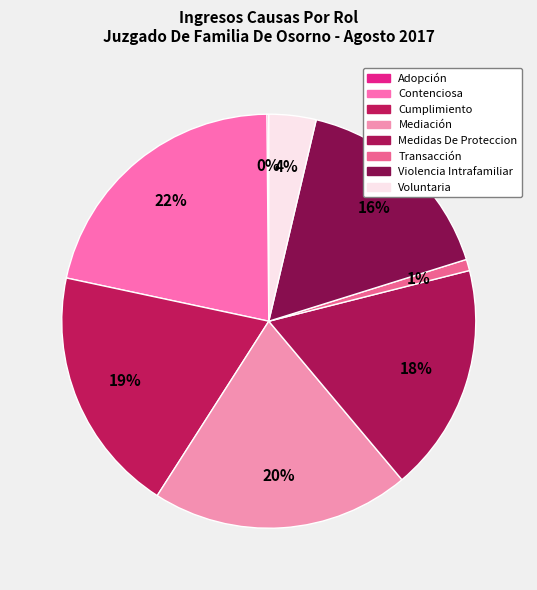

Do Adopción and Mediación together represent more than half of the pie?

No